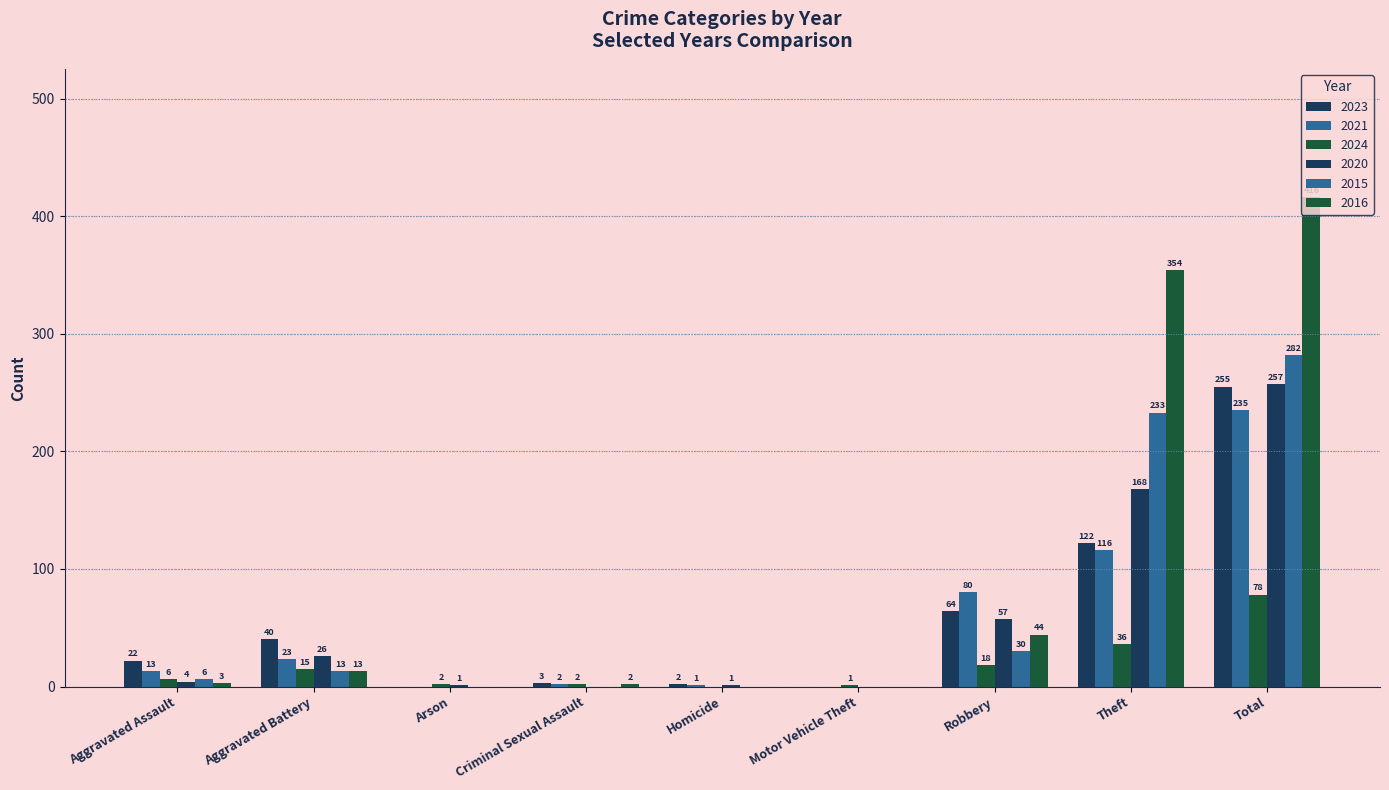

How many positive values does the 2023 series have?

7